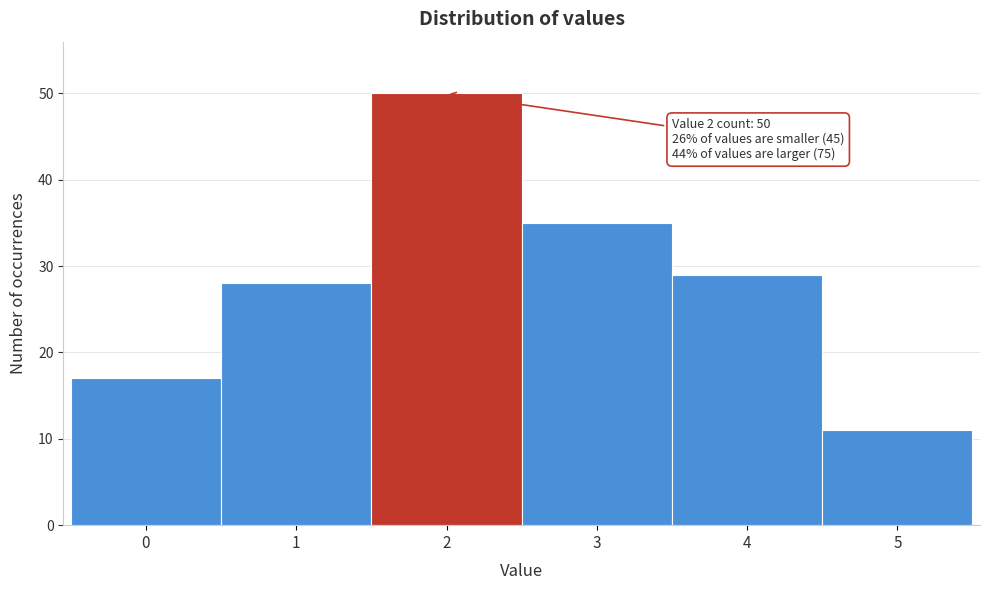

Over which range of the x-axis is the bar tallest?

1.5 to 2.5